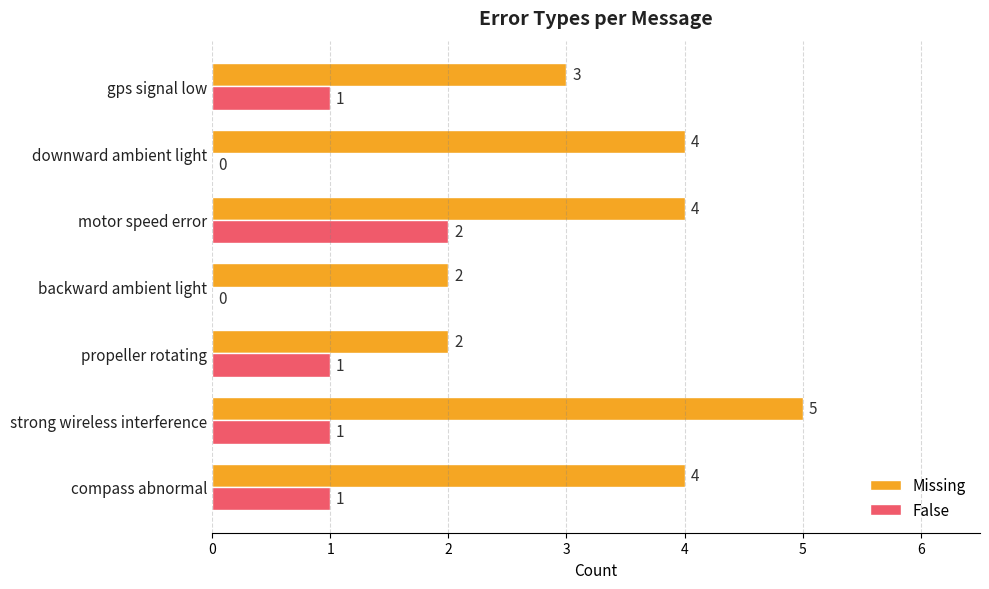

Is the value of False at compass abnormal greater than the value of Missing at downward ambient light?

No